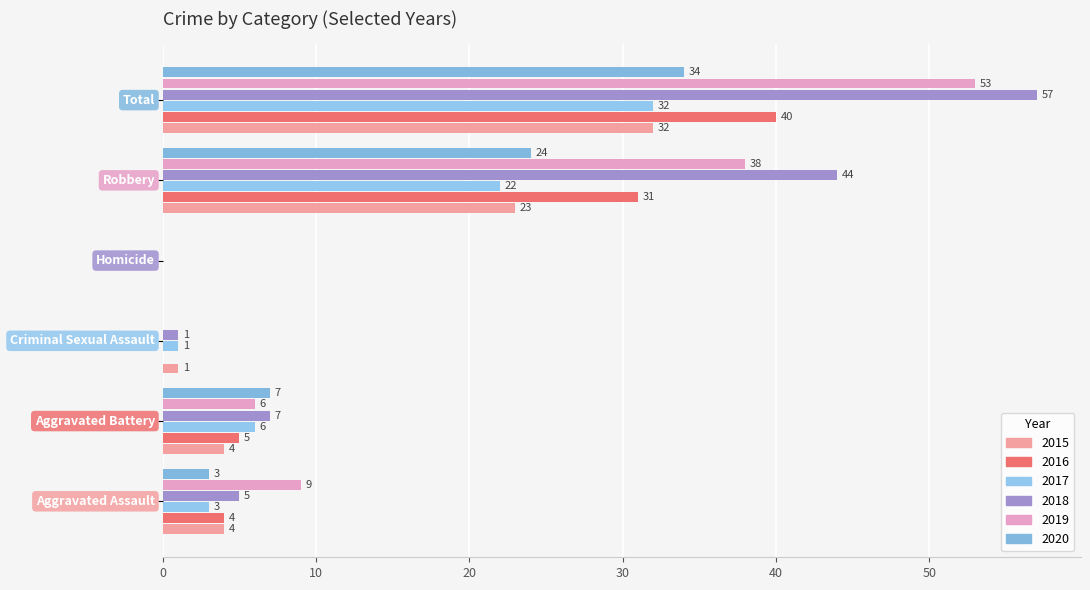

What are all the series names shown in the legend?

2015, 2016, 2017, 2018, 2019, 2020